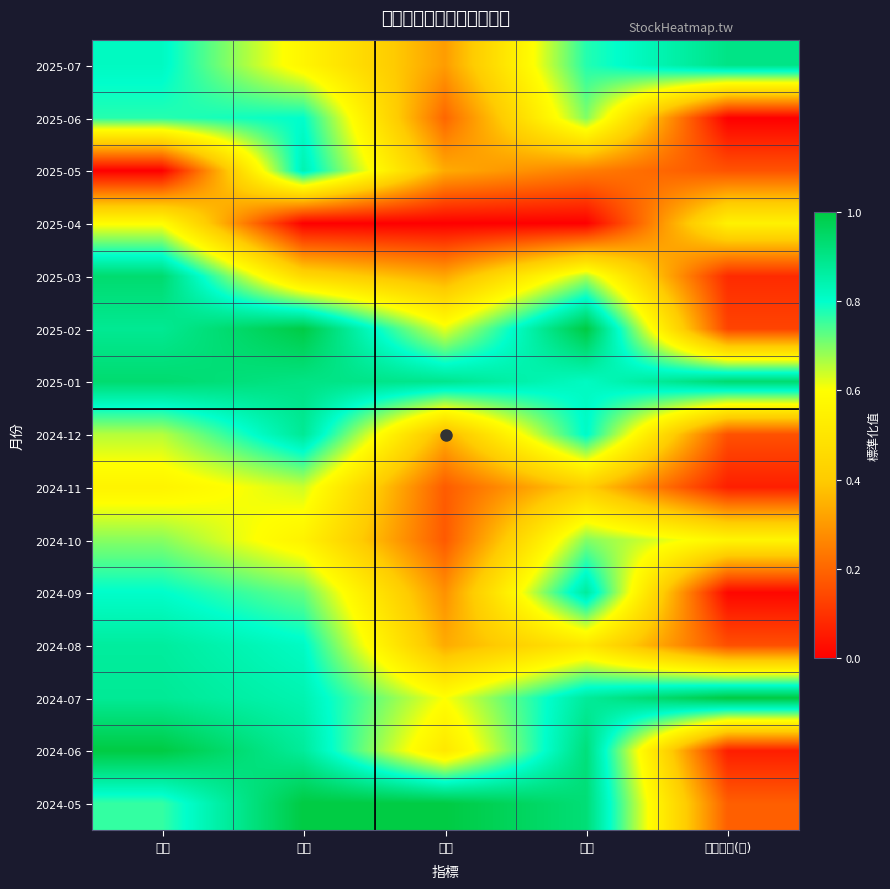

At which category is the sum across all series the highest?

開盤